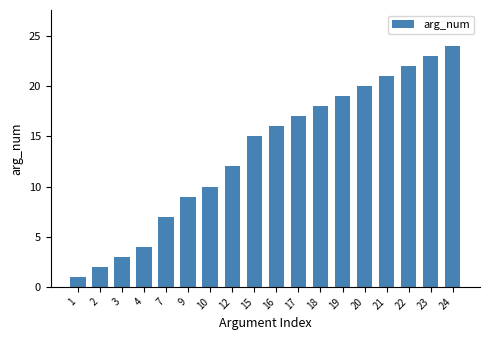

Reading left to right, list all the values displayed in this chart.

1=1	2=2	3=3	4=4	7=7	9=9	10=10	12=12	15=15	16=16	17=17	18=18	19=19	20=20	21=21	22=22	23=23	24=24